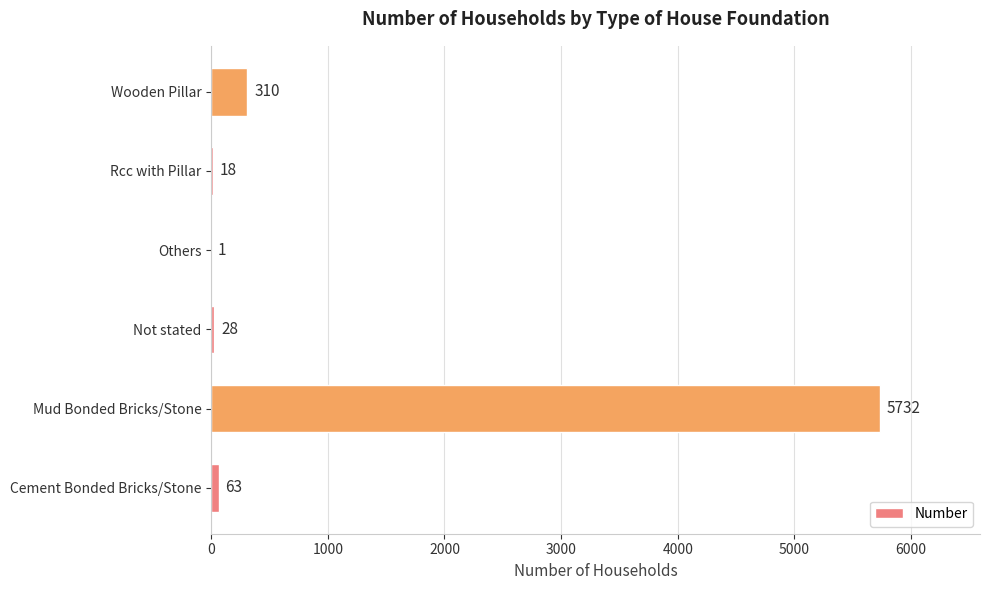

What is the maximum value shown in the chart?

5732